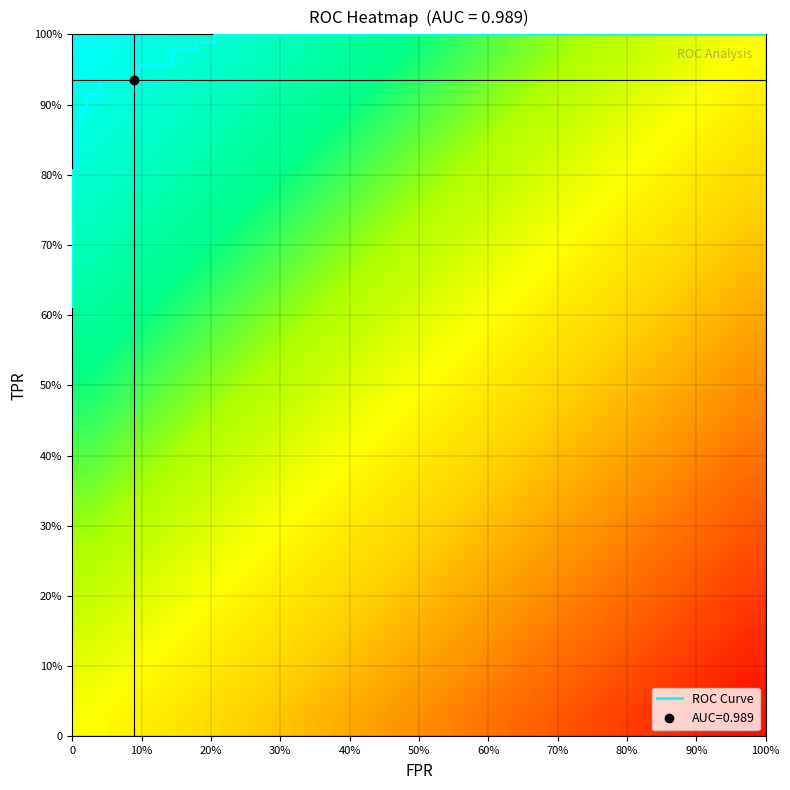

What is the sum of all fpr values?

2.6